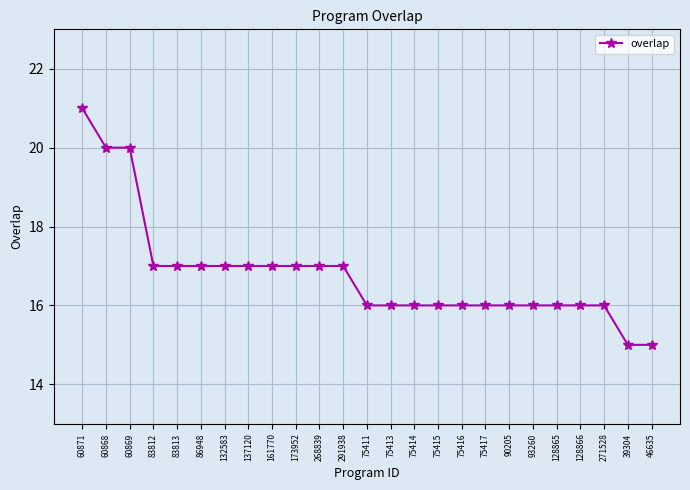

How many series are shown in this chart?

1